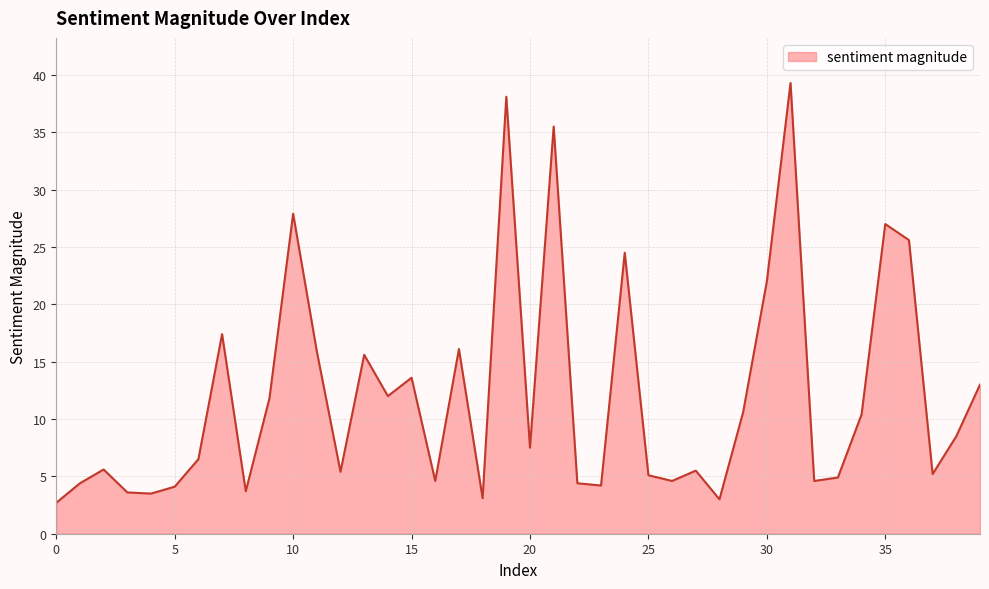

What is the minimum value shown in the chart?

2.7